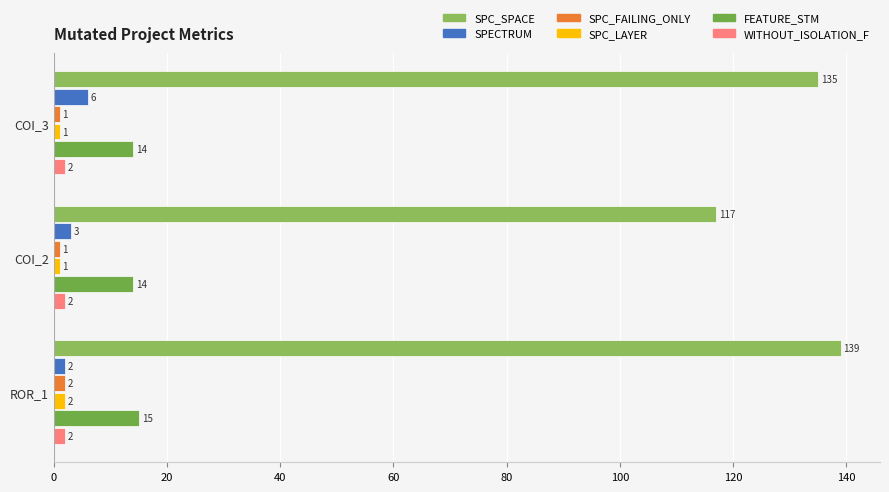

What is the average value of the SPC_SPACE series?

130